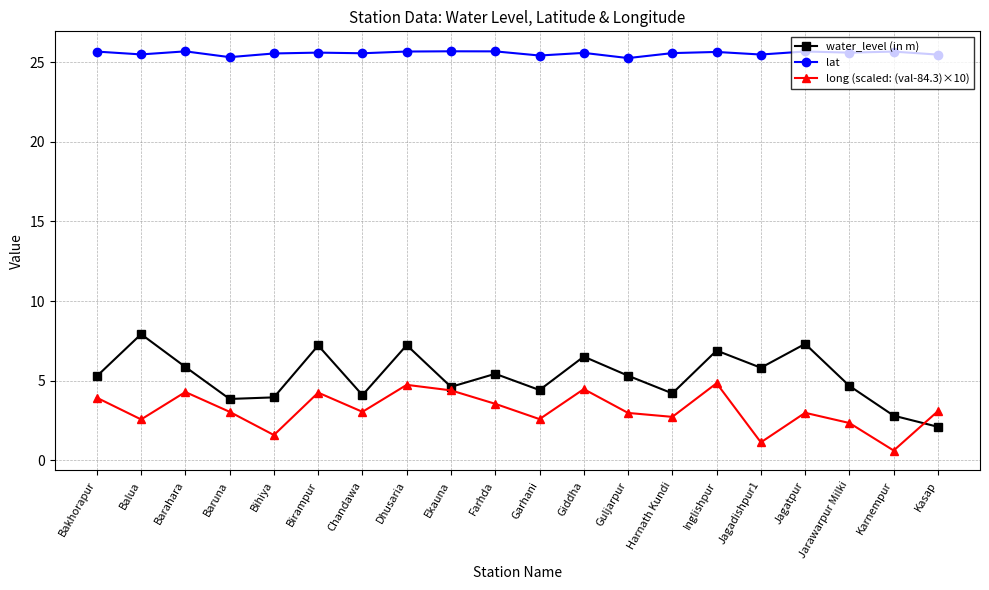

The long (scaled: (val-84.3)×10) series shows 4.3 at Barahara. True or false?

True